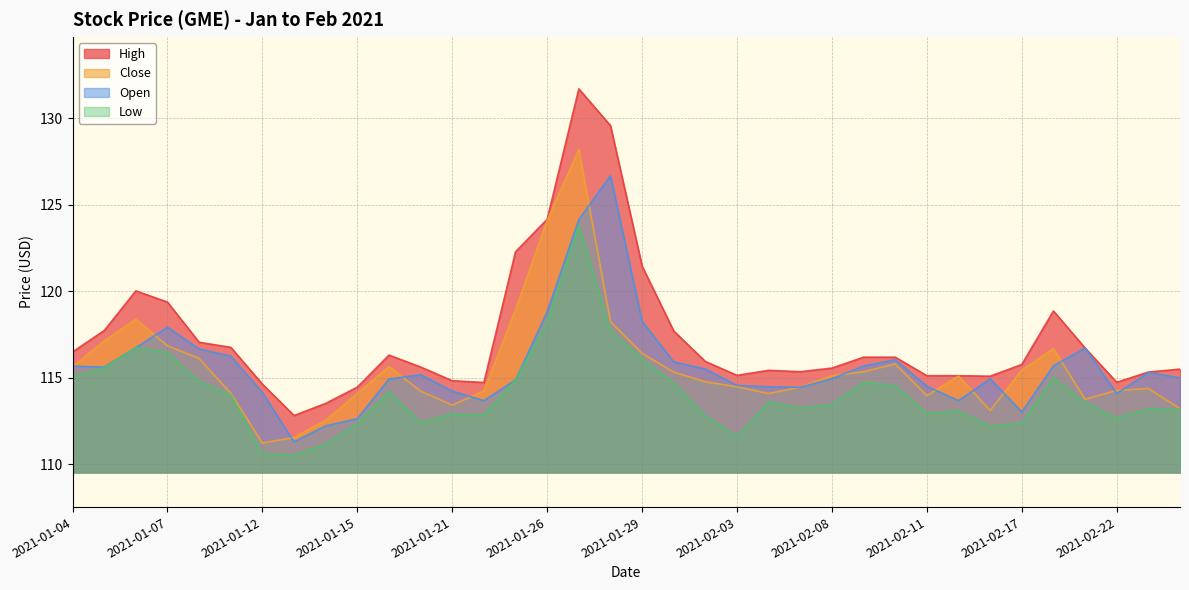

Is it true that High equals 32.6 at 2021-02-10?

False